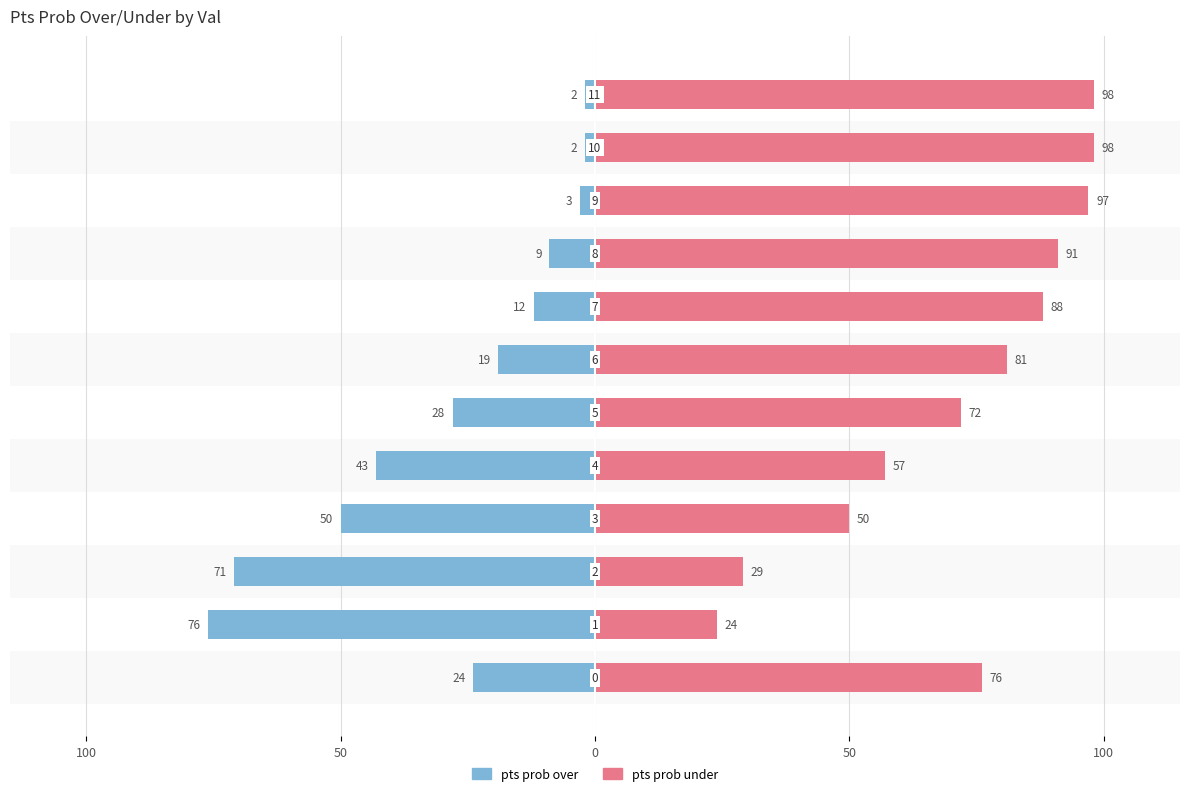

Which series changed the most between 5 and 10?

pts prob over